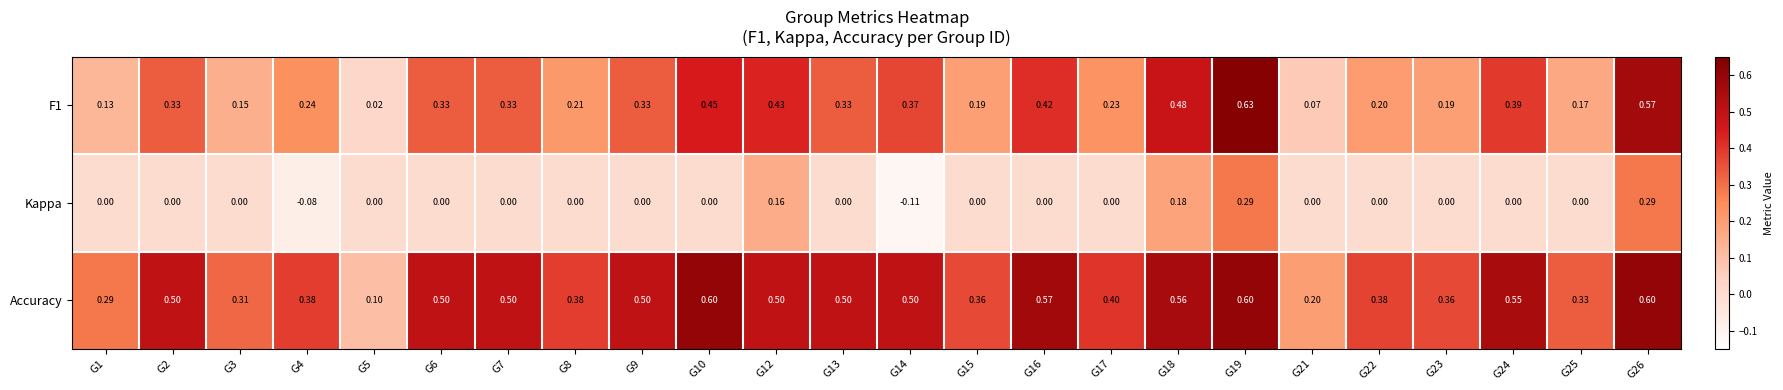

At G21, list the series in order from largest to smallest.

Accuracy, F1, Kappa